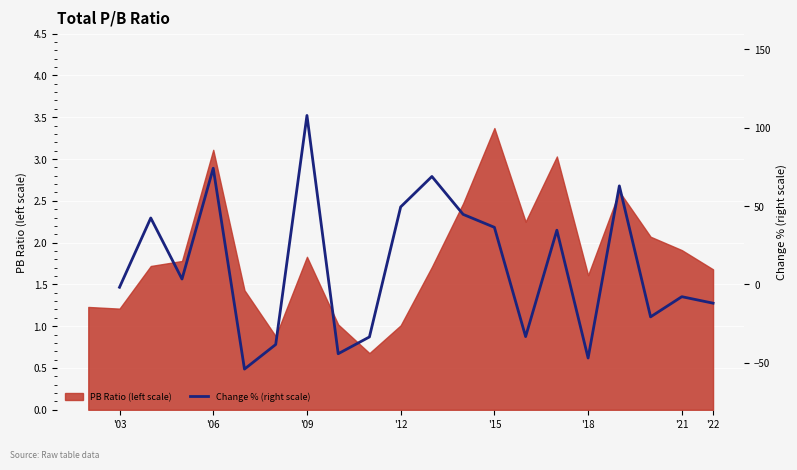

How many values are below -7?

9